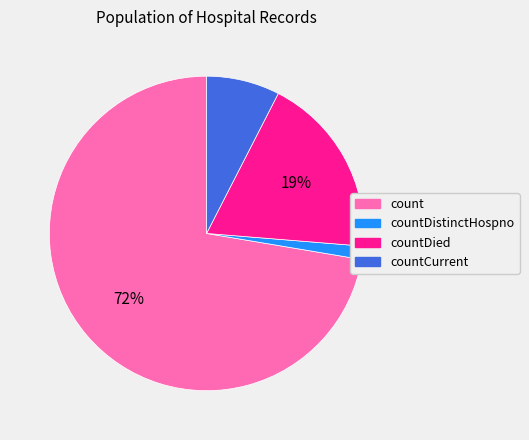

Is there any slice that represents more than half of the pie?

Yes